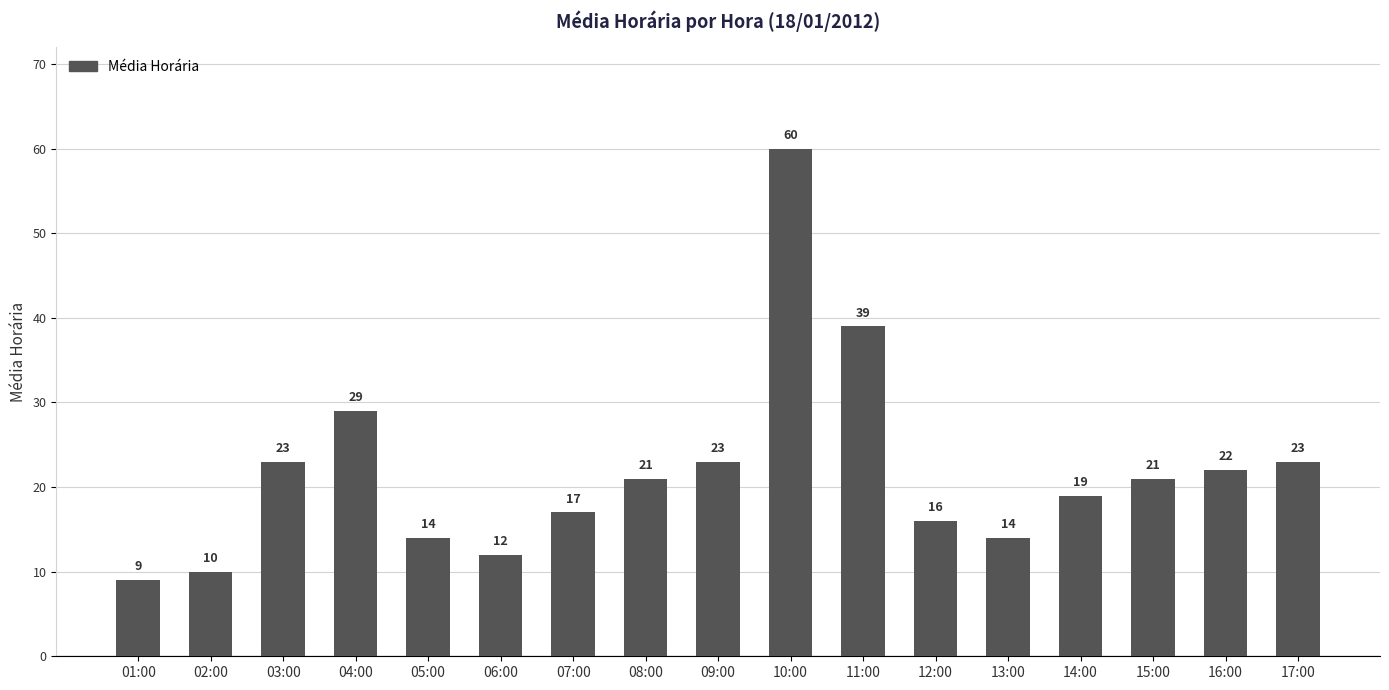

Approximately how many times larger is the value at 07:00 compared to 13:00?

1.2